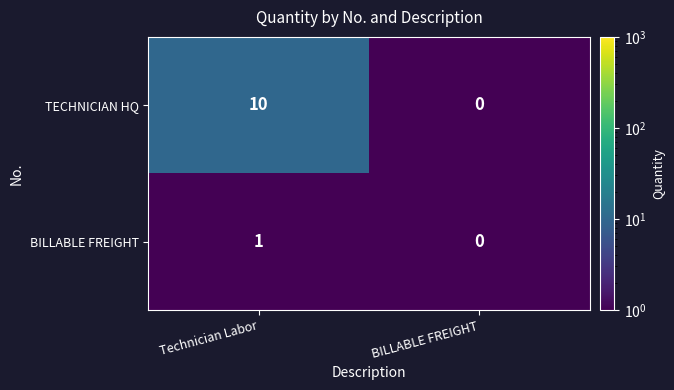

Rank the series by their maximum value, from lowest to highest.

BILLABLE FREIGHT, TECHNICIAN HQ